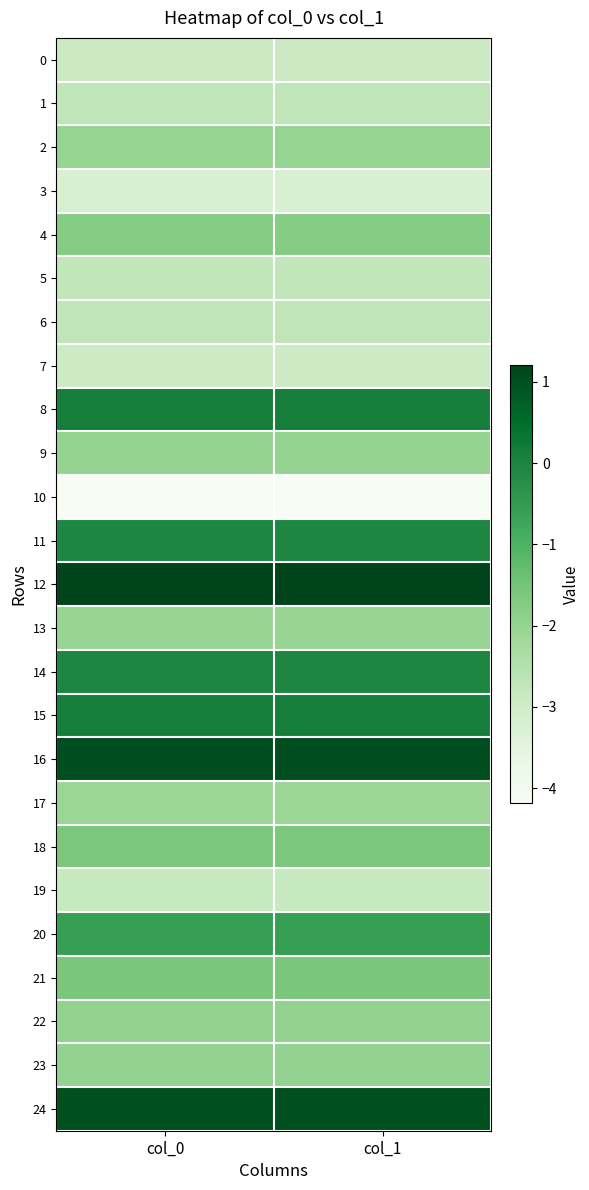

Between col_1 and col_0, which is larger?

col_0